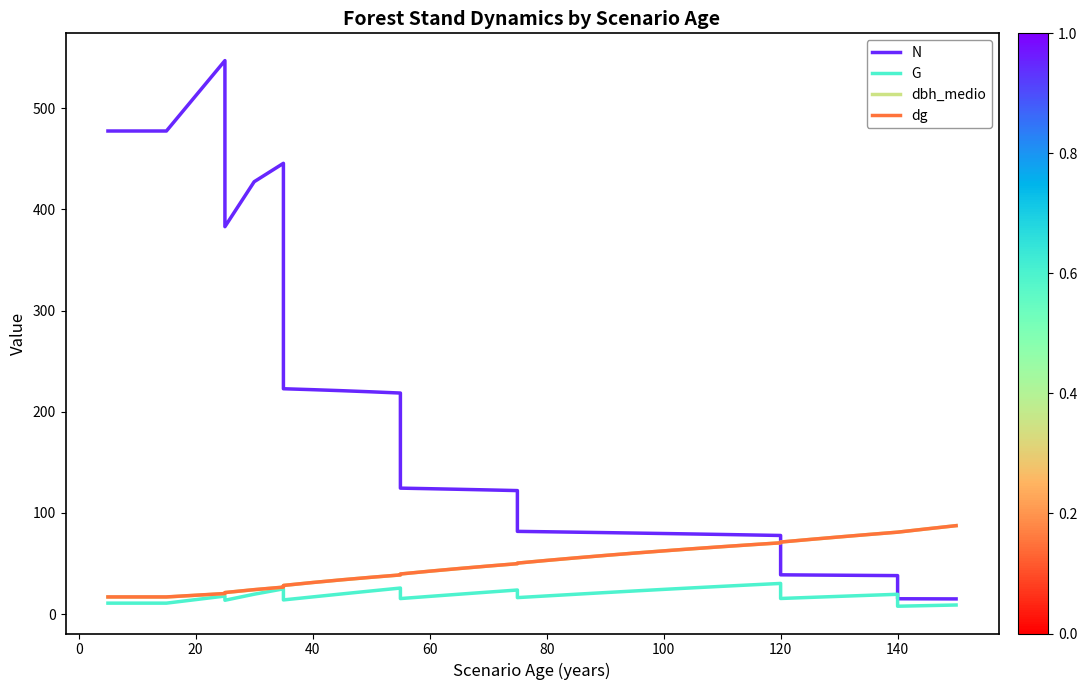

What is the minimum value shown in the chart?

7.9